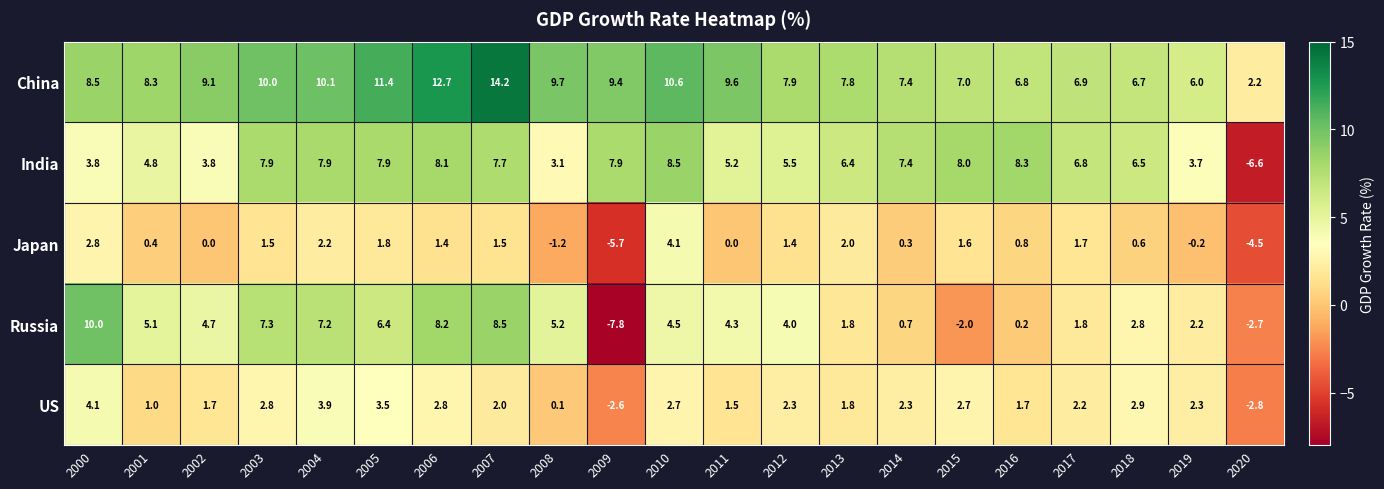

True or false: Japan has a value of 6.3 at 2010.

False